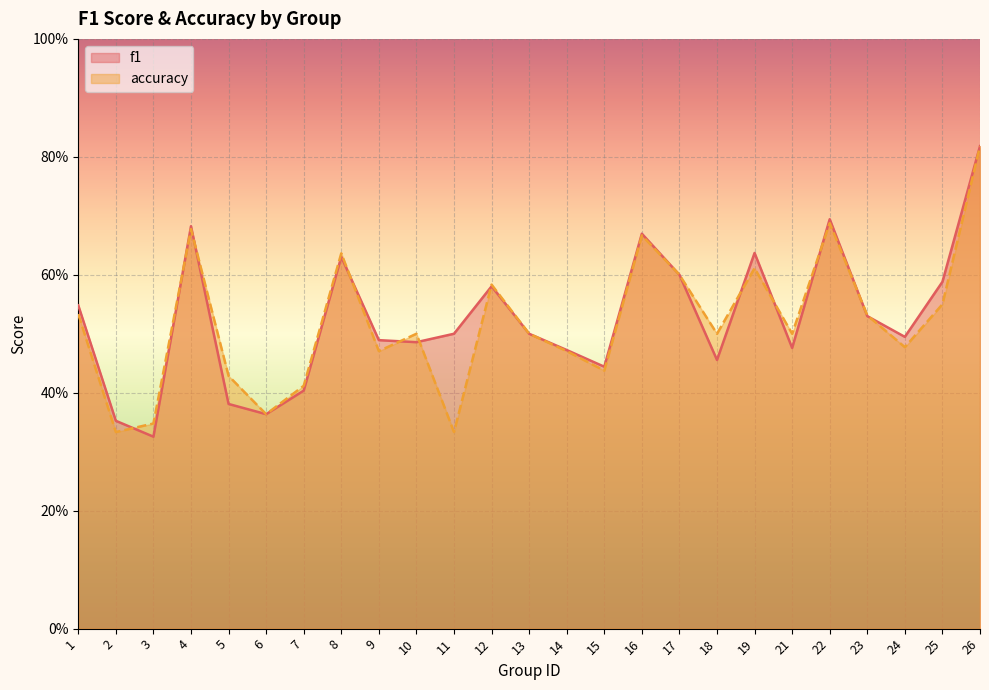

What is the maximum value shown in the chart?

0.8